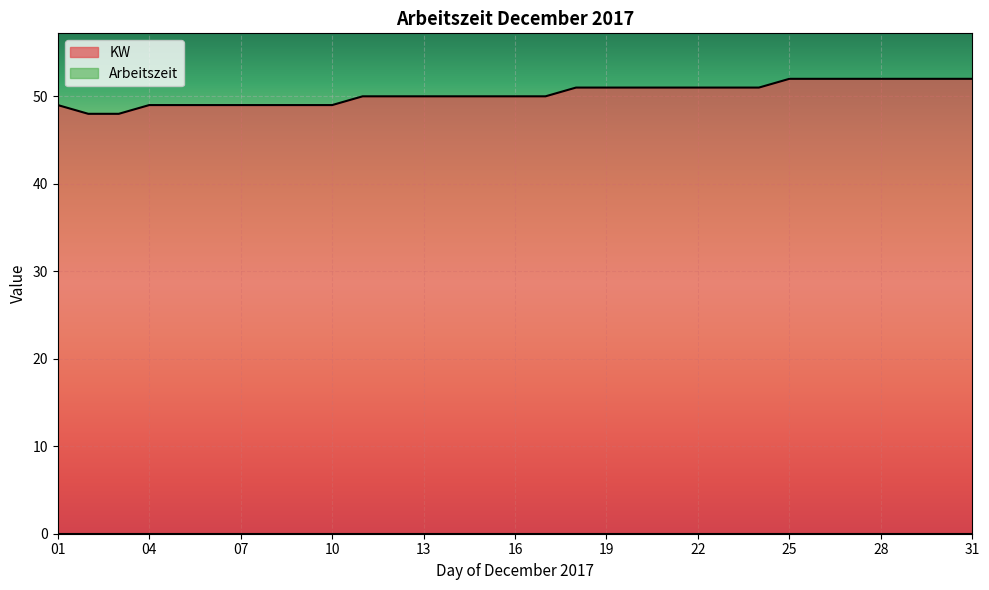

What is the value of the 13th point from the left?

50